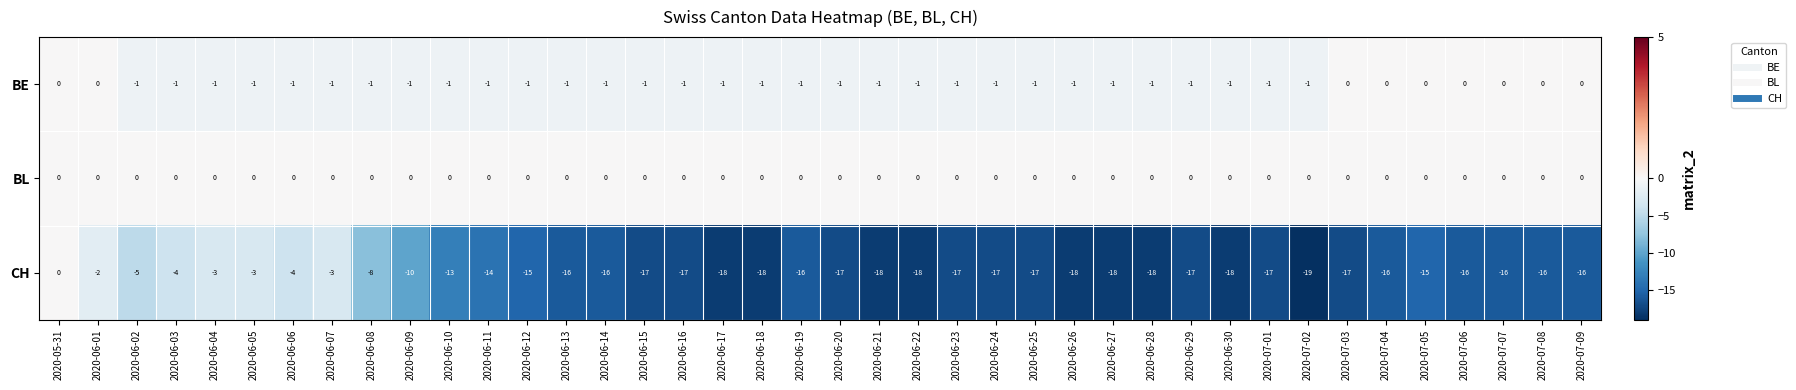

Count the BE values in the range -1 to 0.

40